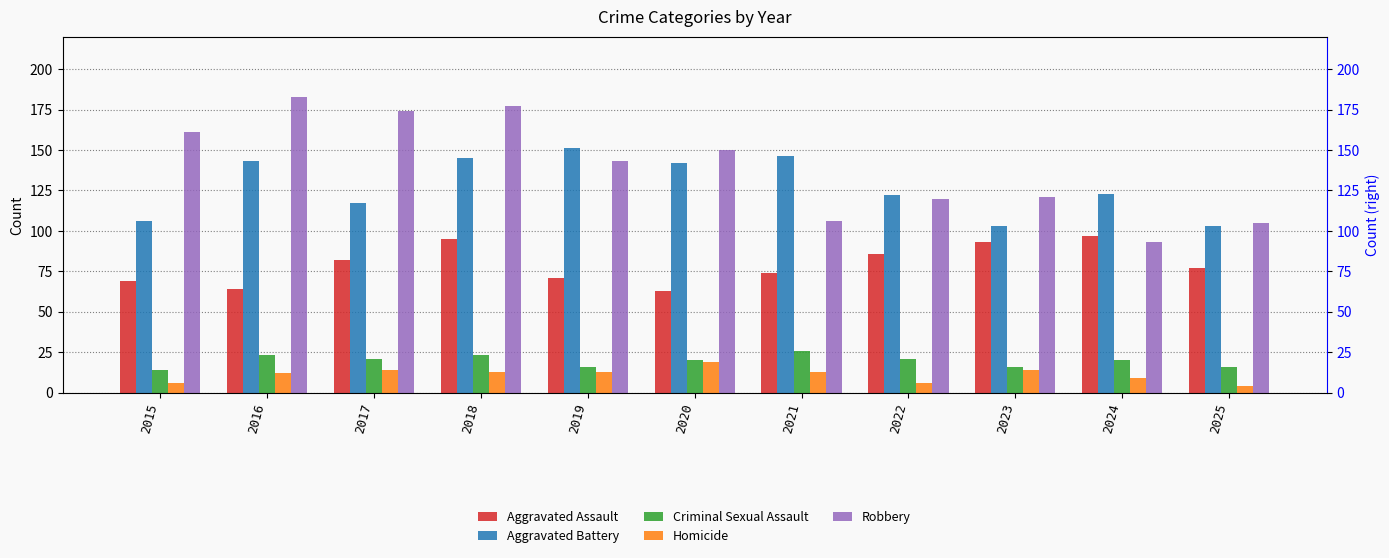

How many series are shown in this chart?

5